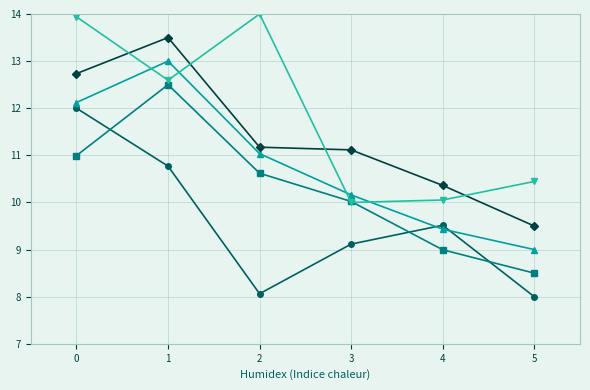

What is the spread (max minus min) of values at 5?

2.4